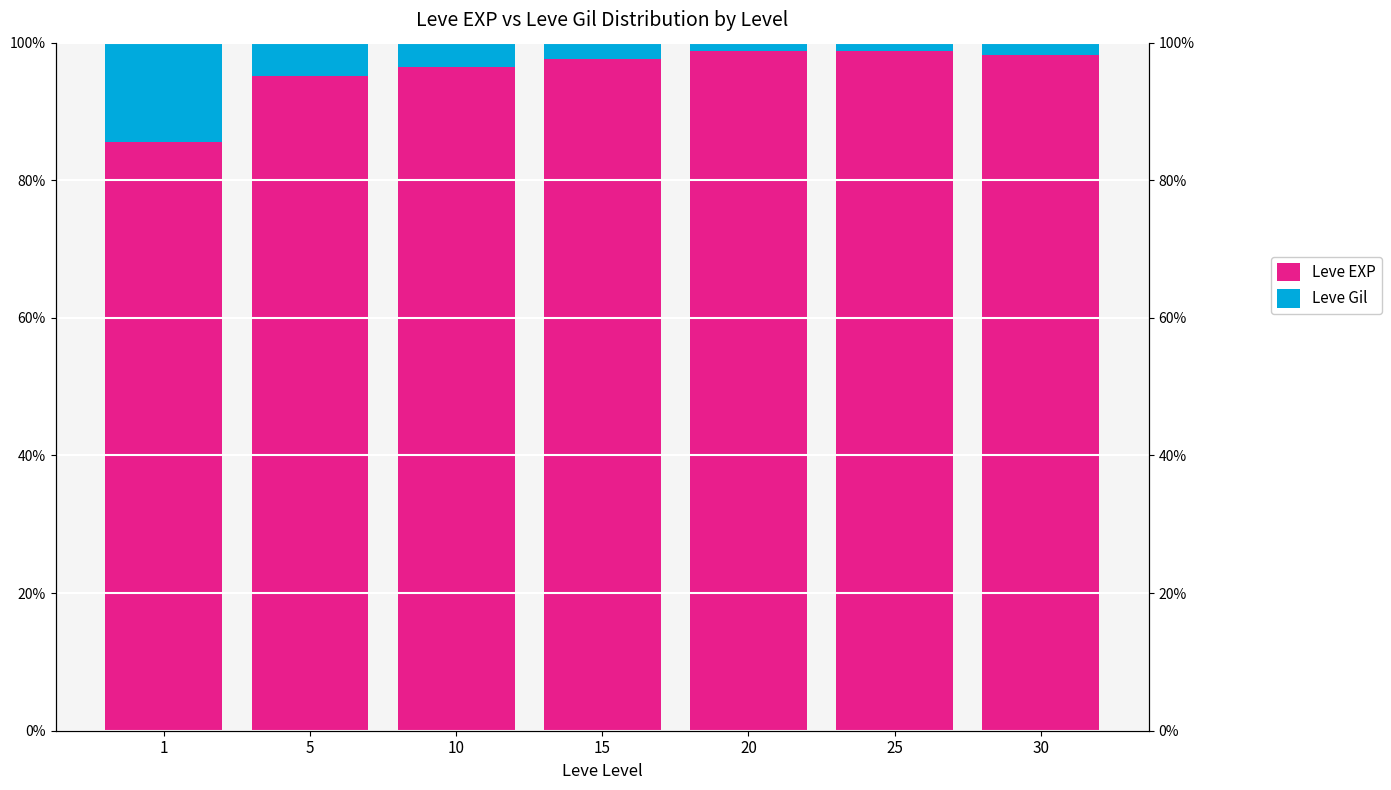

Which series has the largest total across all categories?

Leve EXP